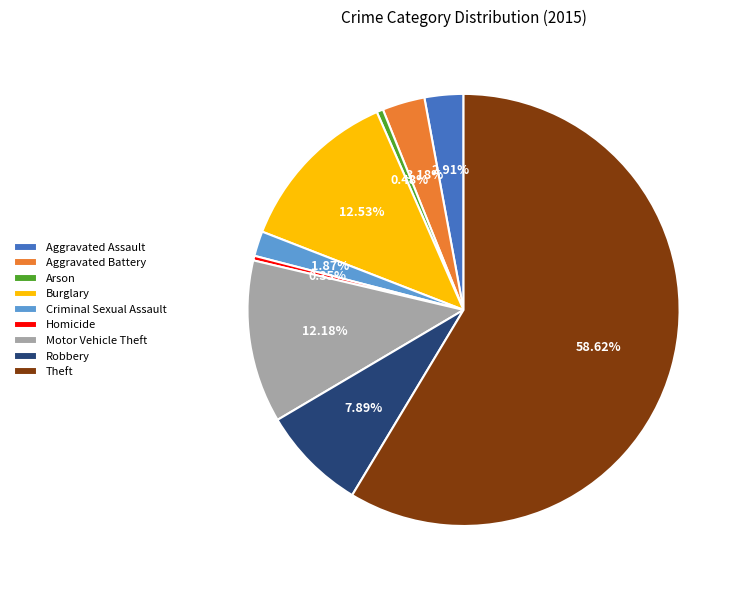

How many slices are in this pie chart?

9